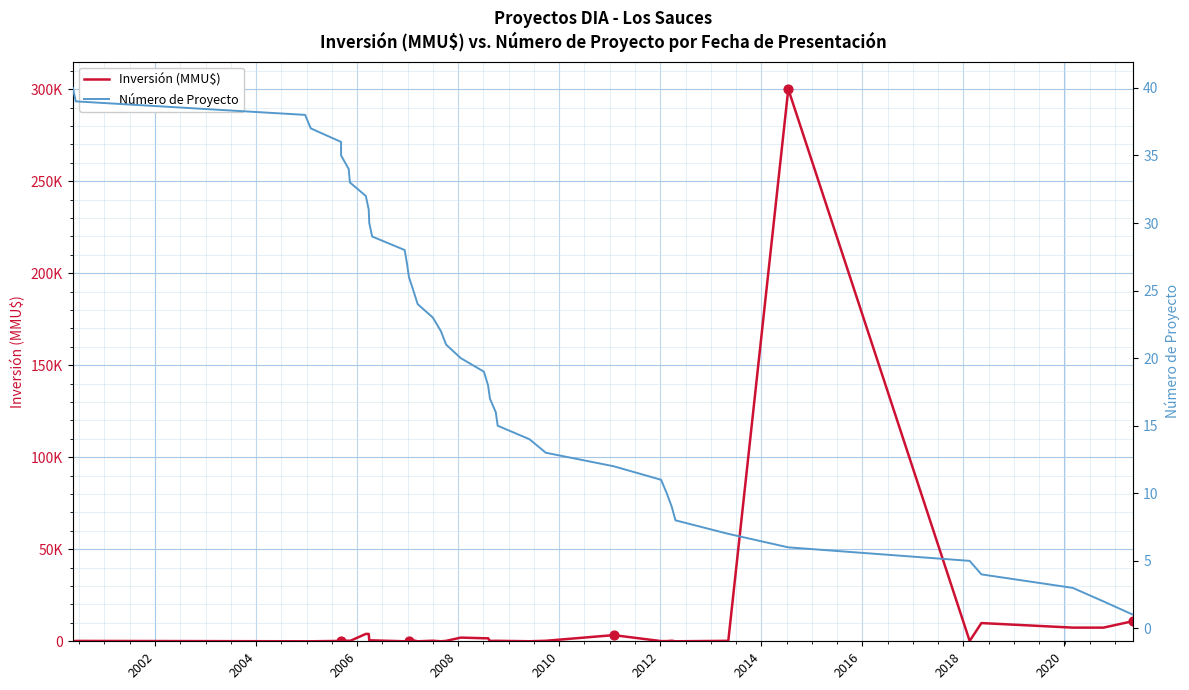

What is the total value across all series at 2004?

38